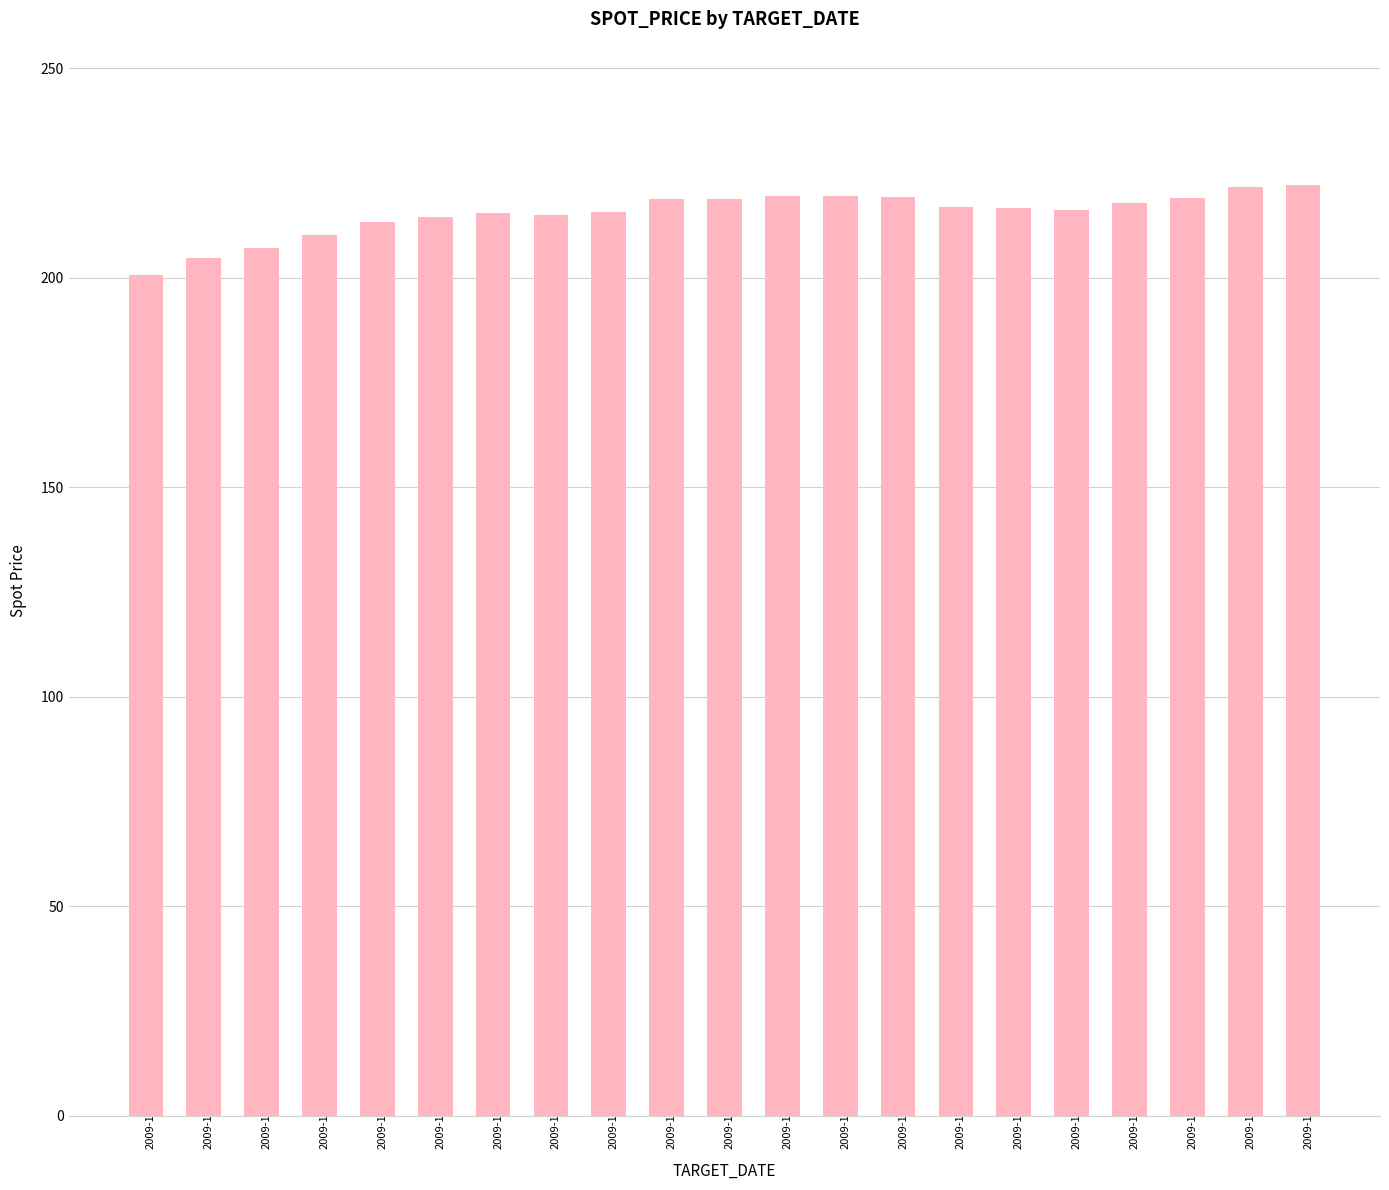

Approximately how many times larger is the value at 2009-11-27 compared to 2009-12-24?

0.9